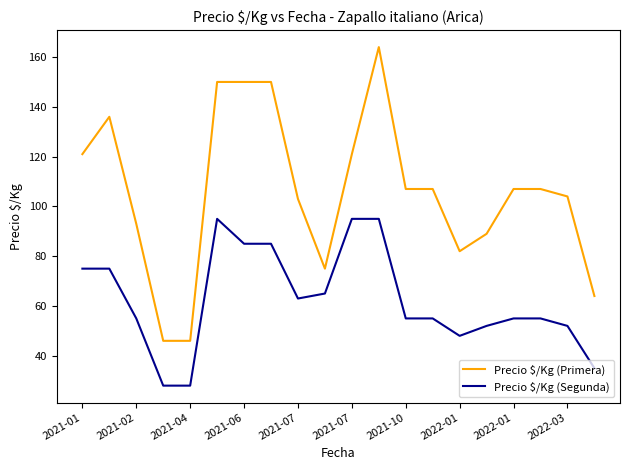

What is the greatest value displayed?

164